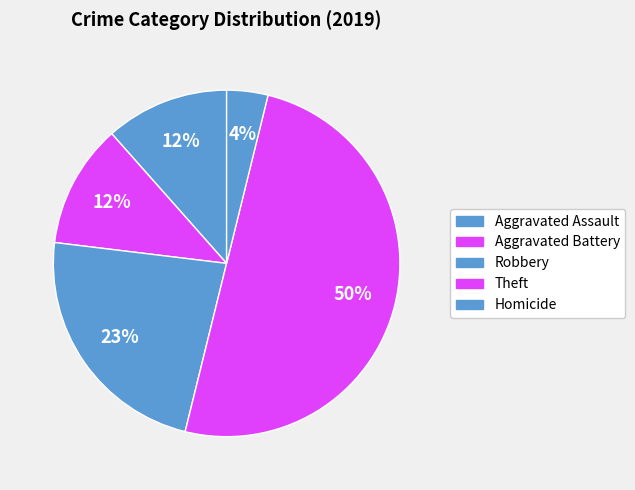

Count the number of slices in the pie.

5